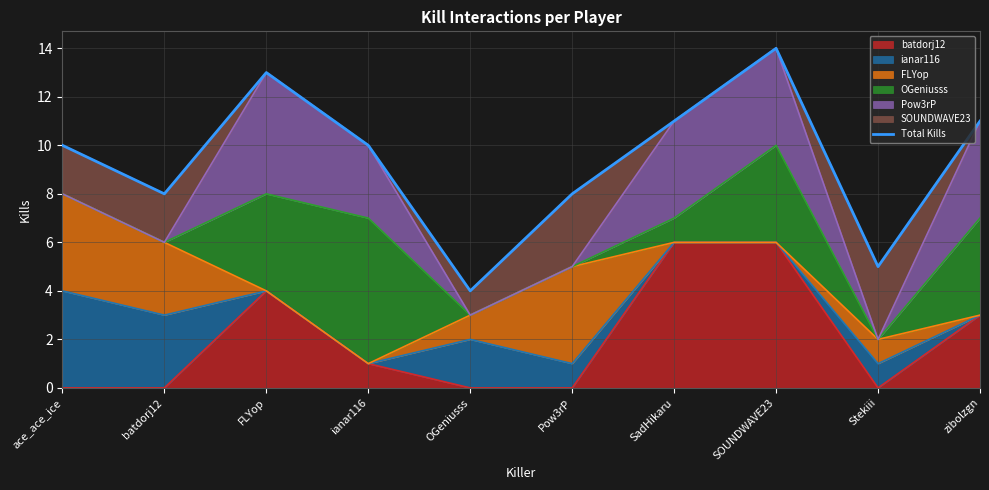

What is the value of the 8th point from the left?

14